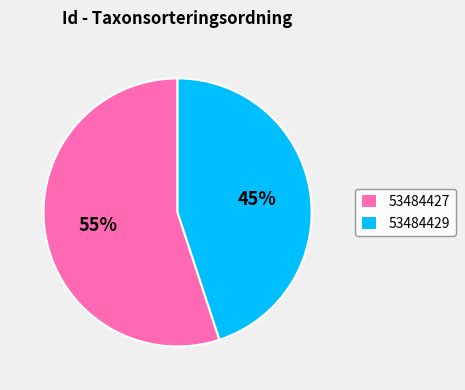

True or false: 53484427 accounts for 65% of the total.

False